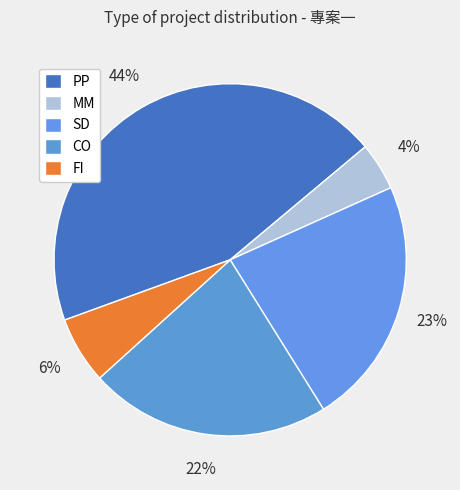

Count the number of slices in the pie.

5